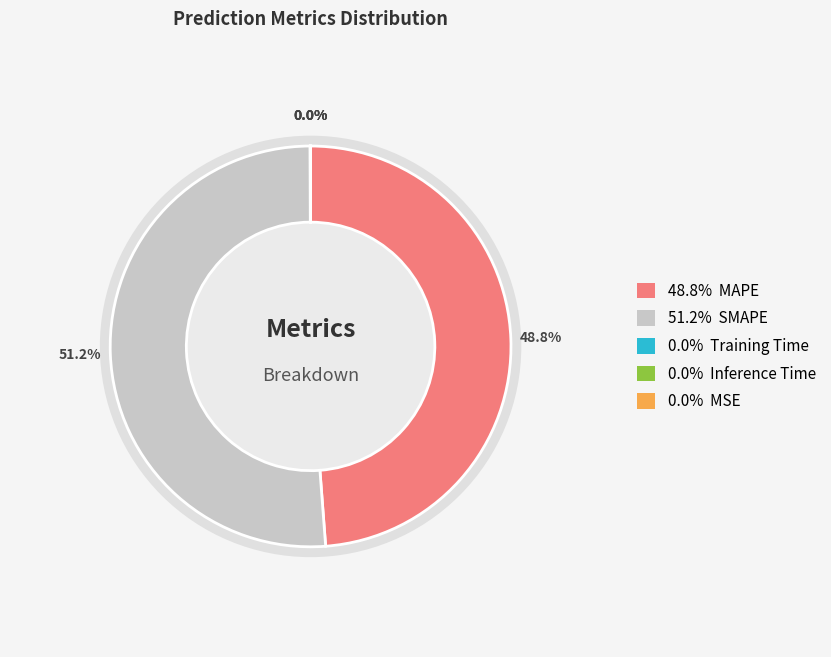

Does any single category account for the majority?

Yes